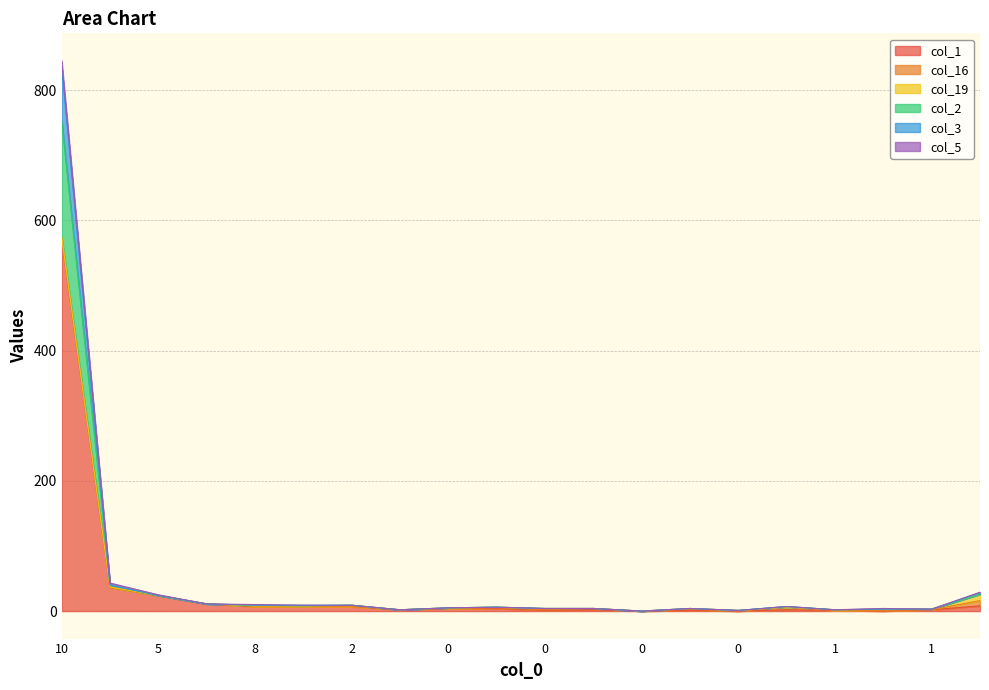

Count the number of categories in the chart.

20